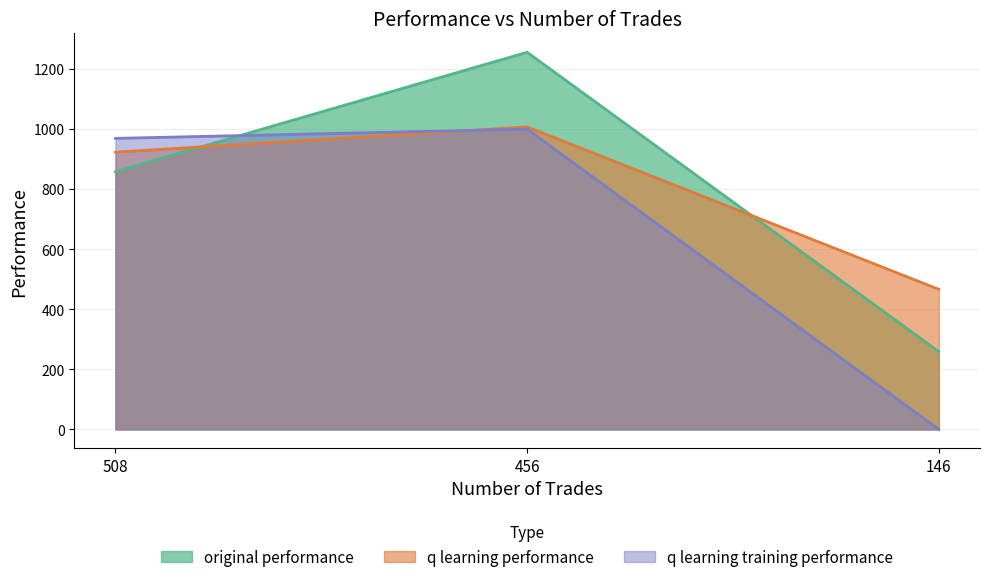

Which series changed the most between 456 and 146?

q learning training performance